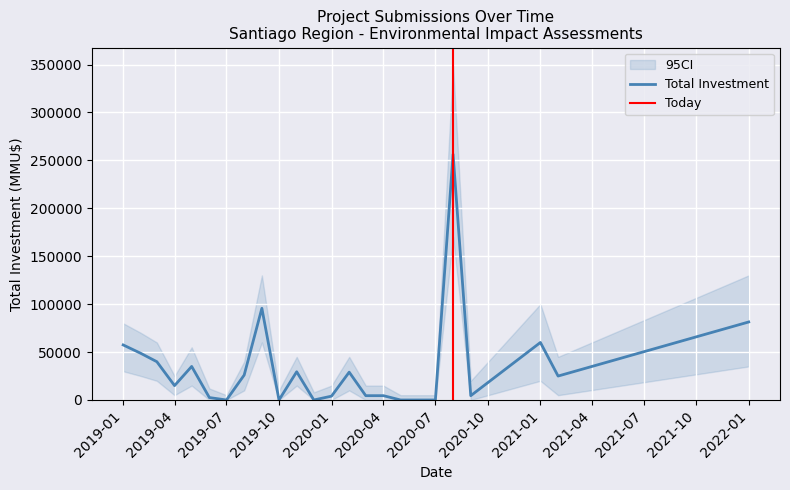

Which category has the lowest value across all series?

2019-07